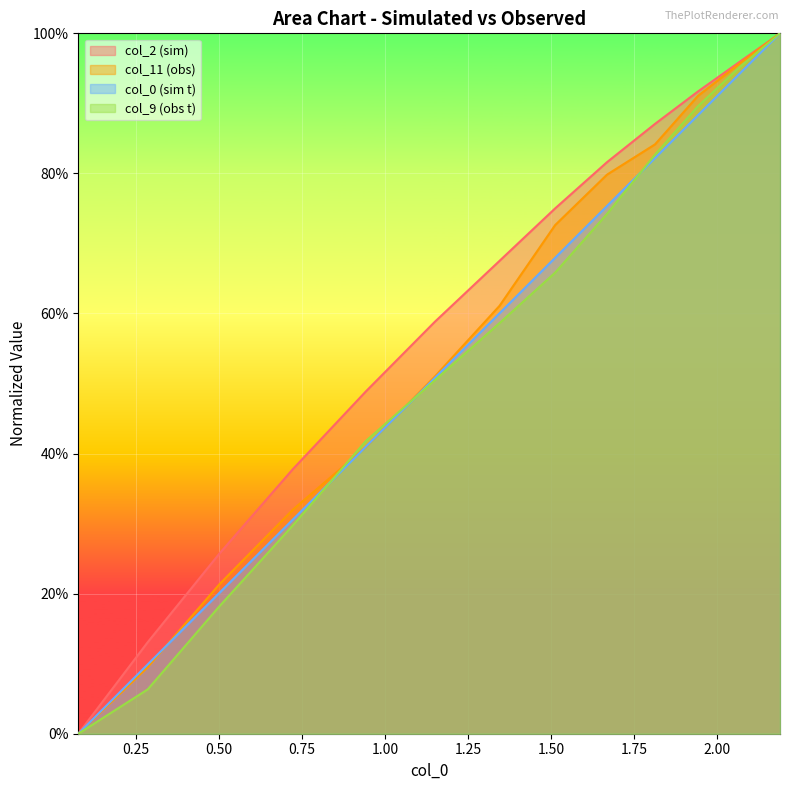

Rank the series by their maximum value, from highest to lowest.

col_0, col_2, col_9, col_11